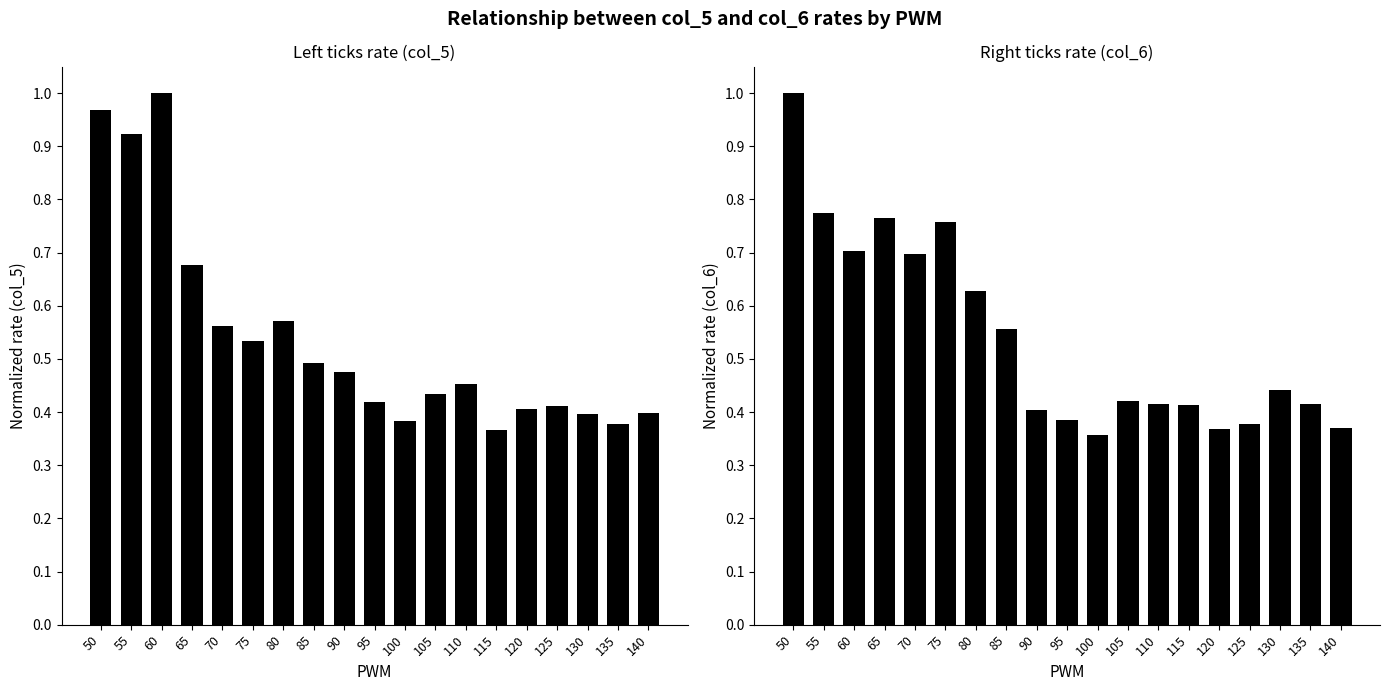

What is the spread (max minus min) of values at 55?

0.1